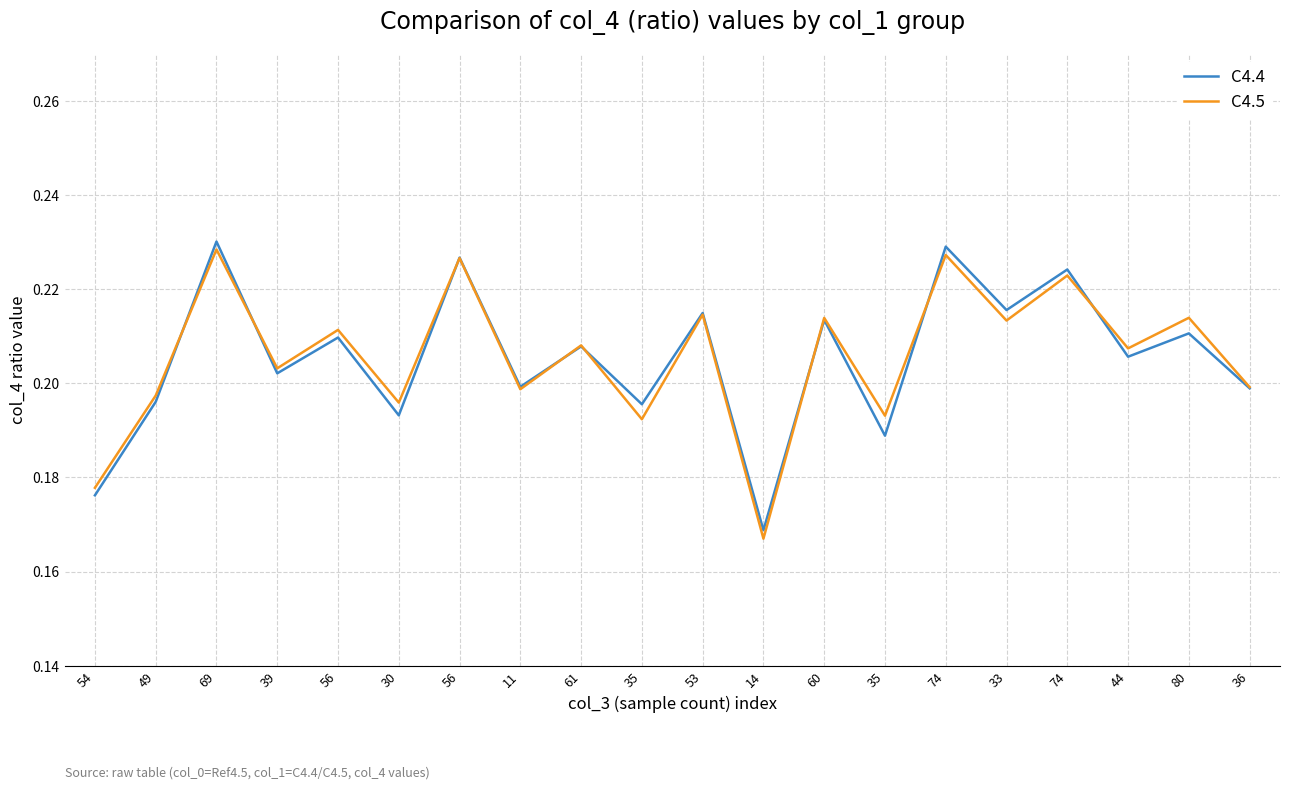

How many lines are shown in the chart?

2